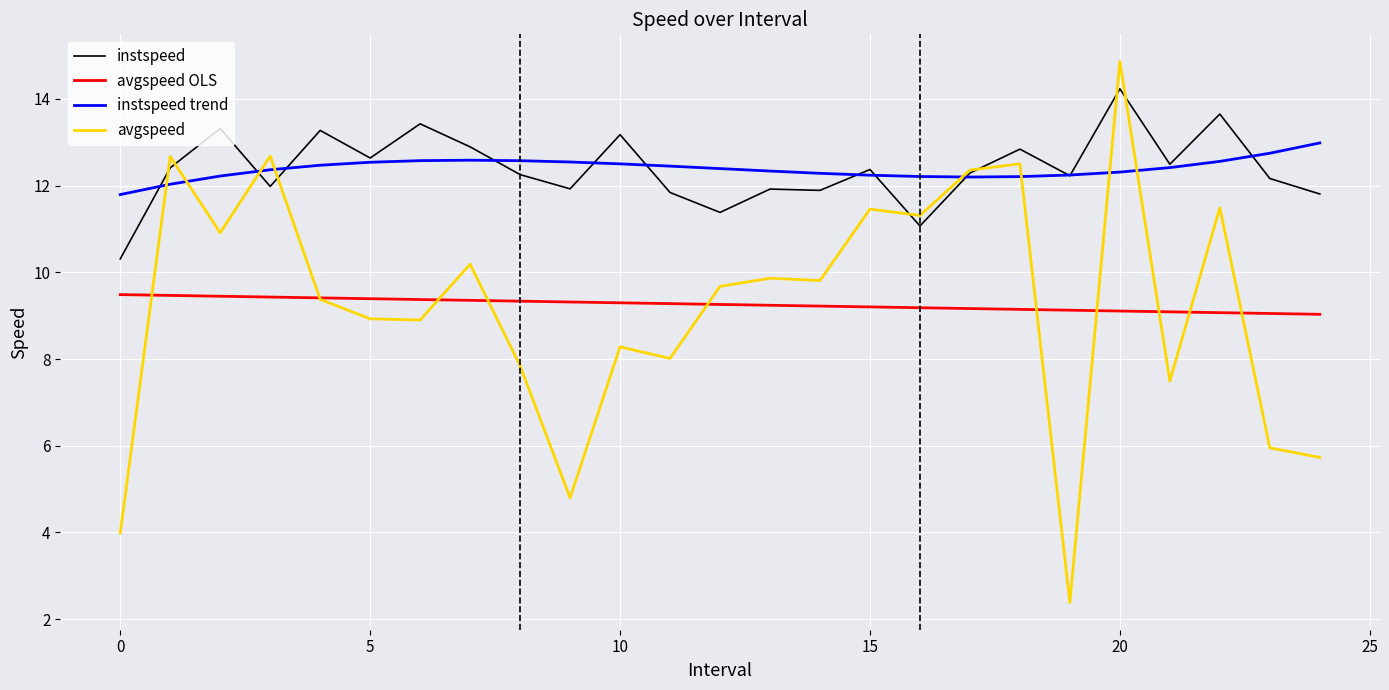

True or false: avgspeed OLS and instspeed trend cross at least once.

False